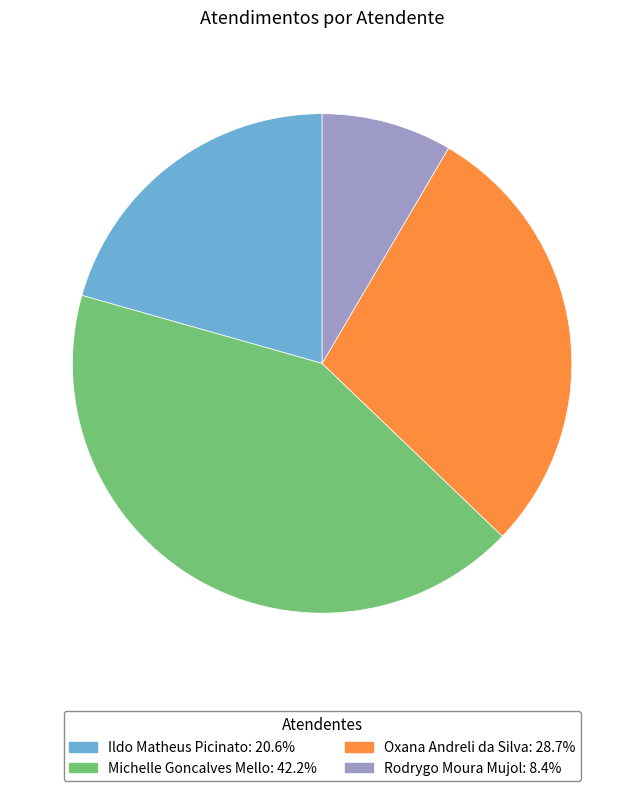

How many segments does this pie chart have?

4